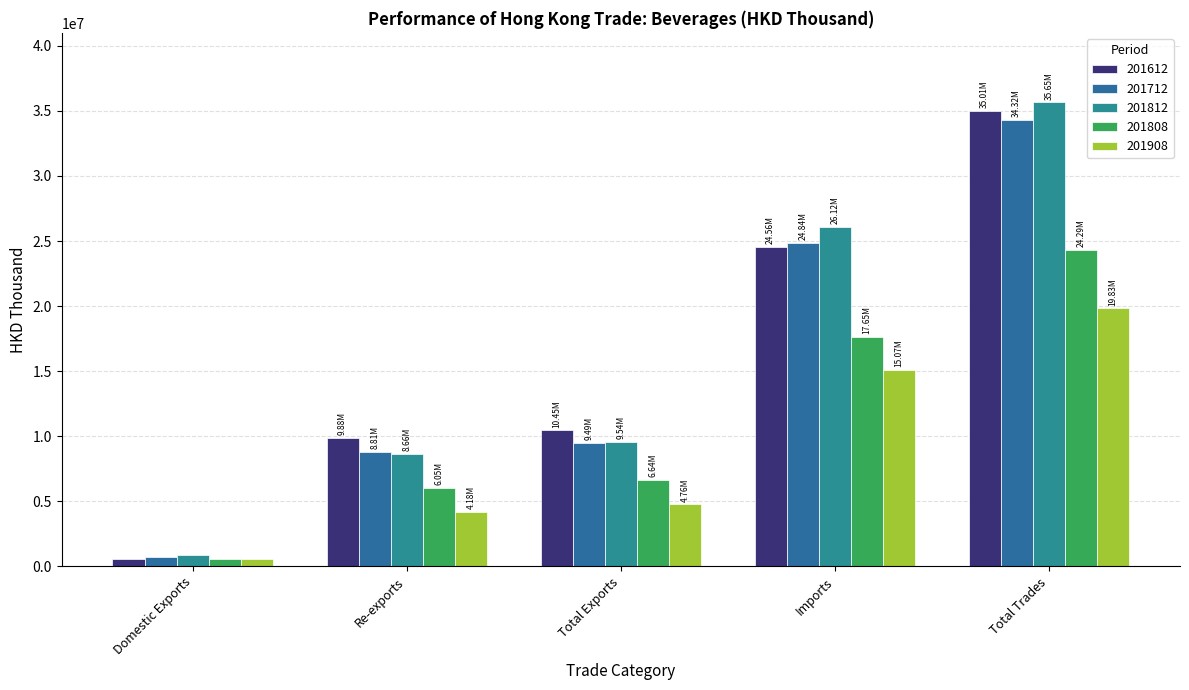

List the labels in order of 201712 value, smallest first.

Domestic Exports, Re-exports, Total Exports, Imports, Total Trades